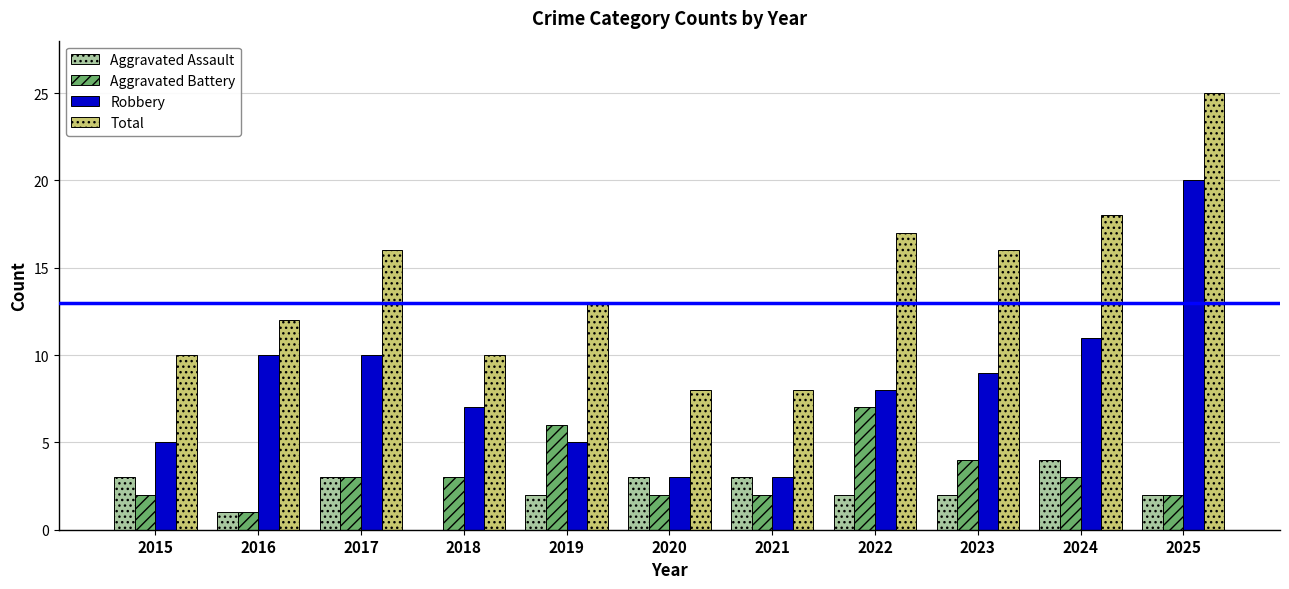

How many groups of bars are there?

11